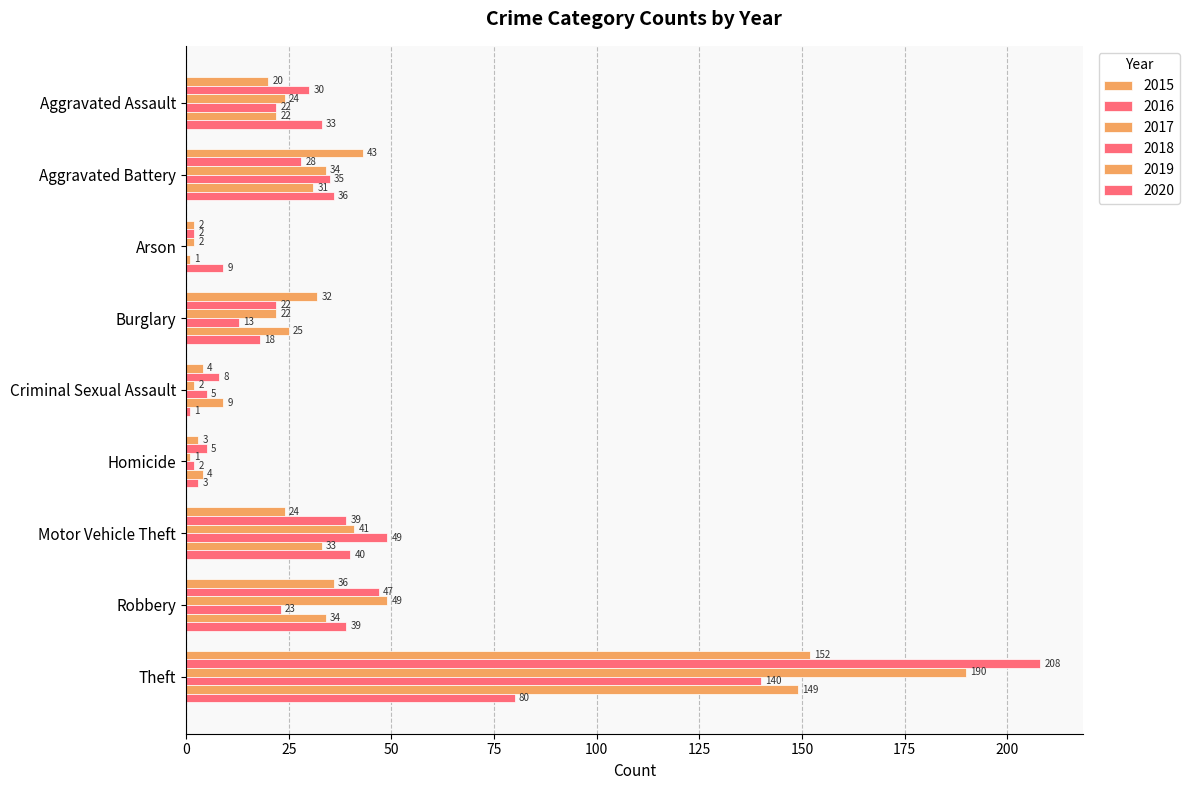

What is the difference between the 2015 values at Criminal Sexual Assault and Homicide?

1